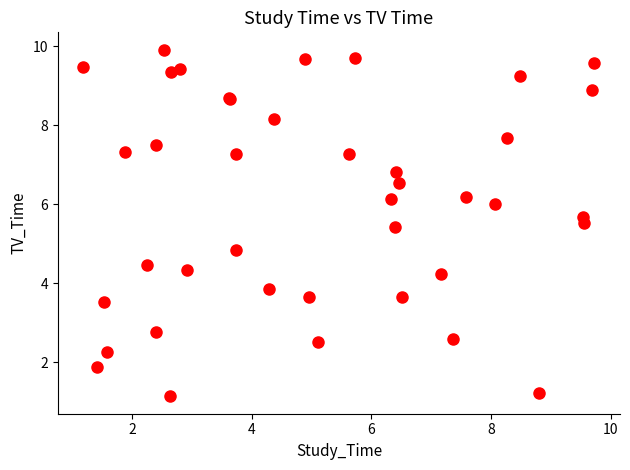

What Y value in the scatter plot is closest to 5?

4.9